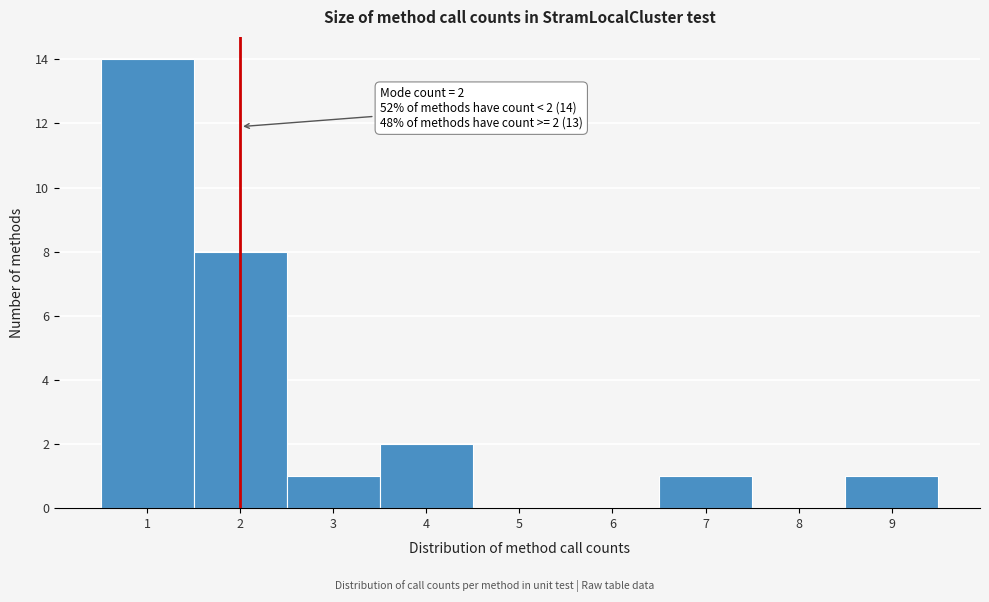

Reading right to left, what are all the values shown in this chart?

9=1	8=0	7=1	6=0	5=0	4=2	3=1	2=8	1=14